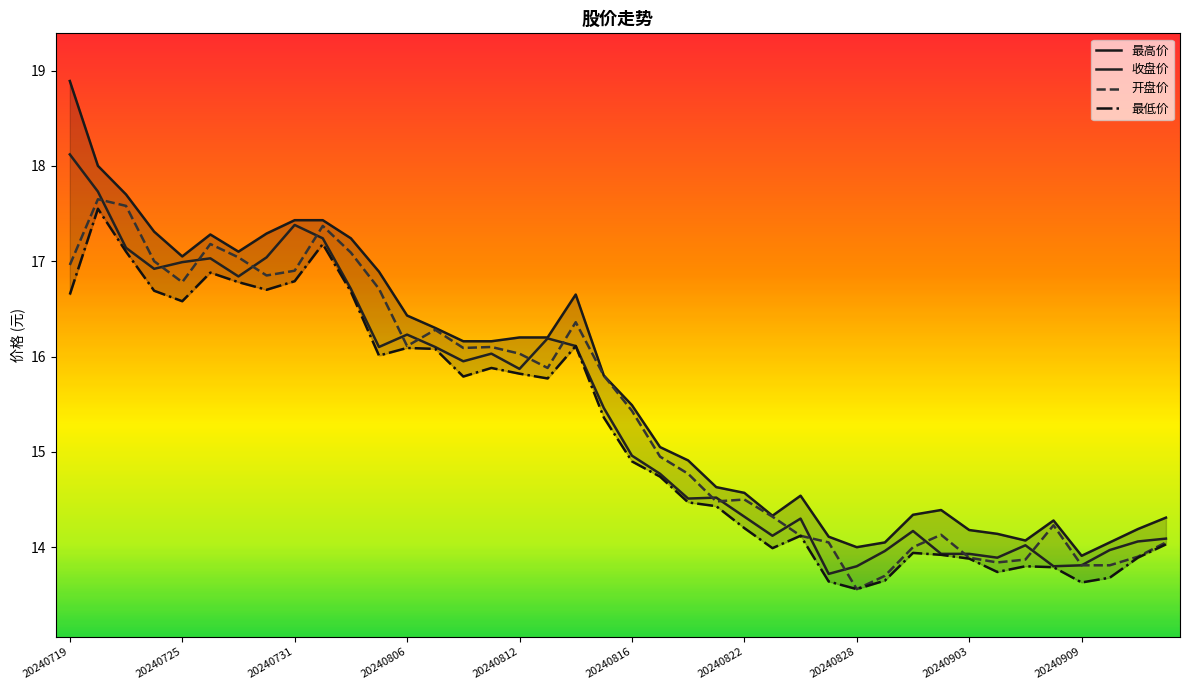

What are all the series names shown in the legend?

最高价, 收盘价, 开盘价, 最低价